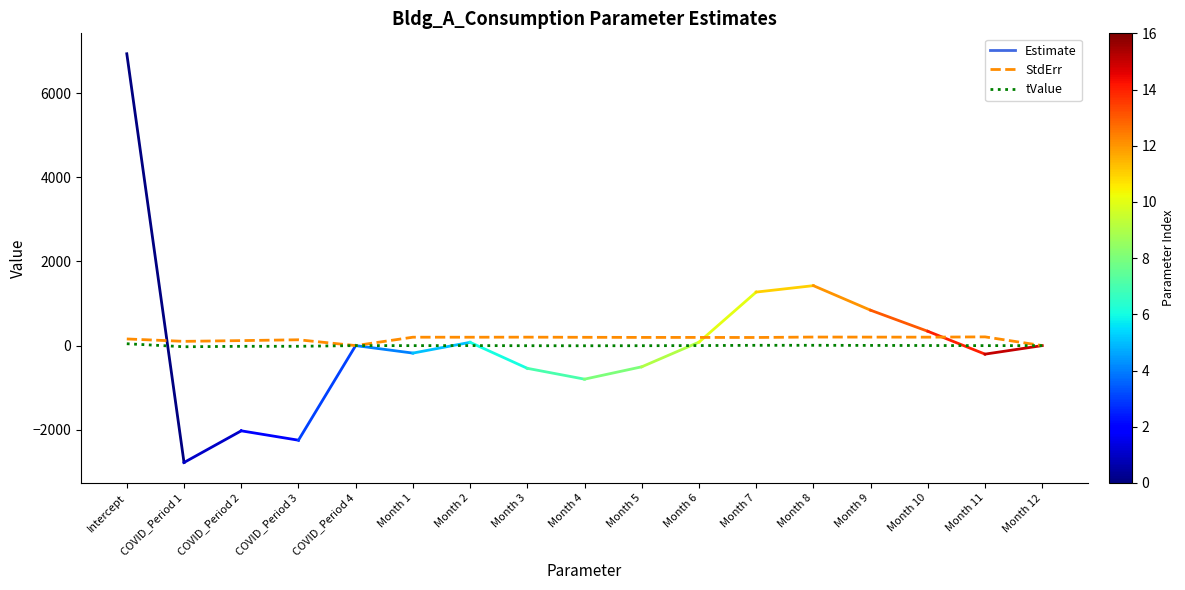

At which category does tValue reach its first local valley?

COVID_Period 1